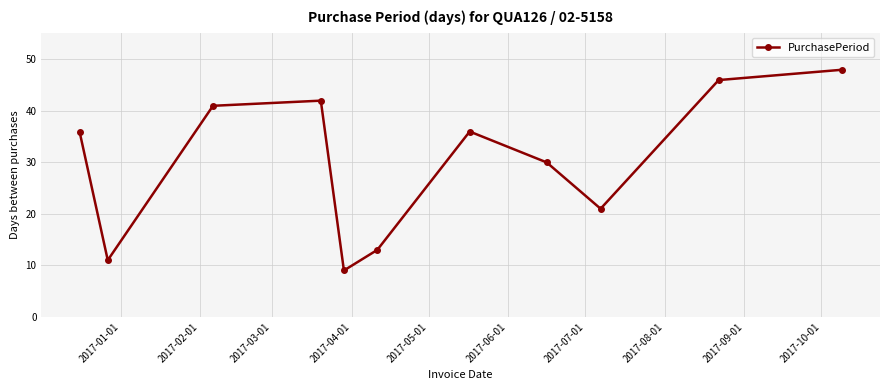

What is the sum of all values?

333